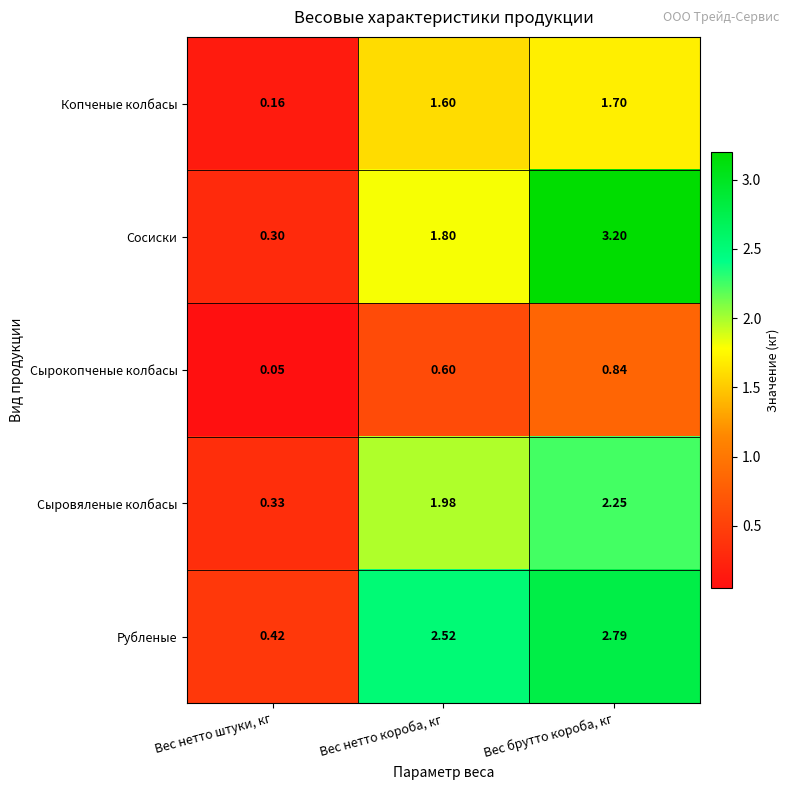

Rank the series by their maximum value, from lowest to highest.

Сырокопченые колбасы, Копченые колбасы, Сыровяленые колбасы, Рубленые, Сосиски